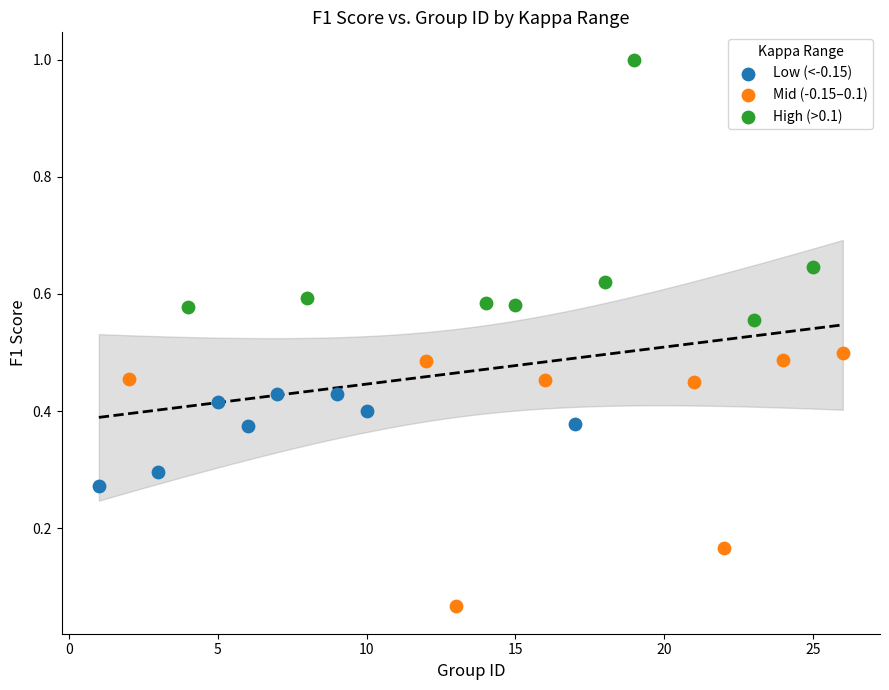

Which series contains the highest Y value?

High (>0.1)